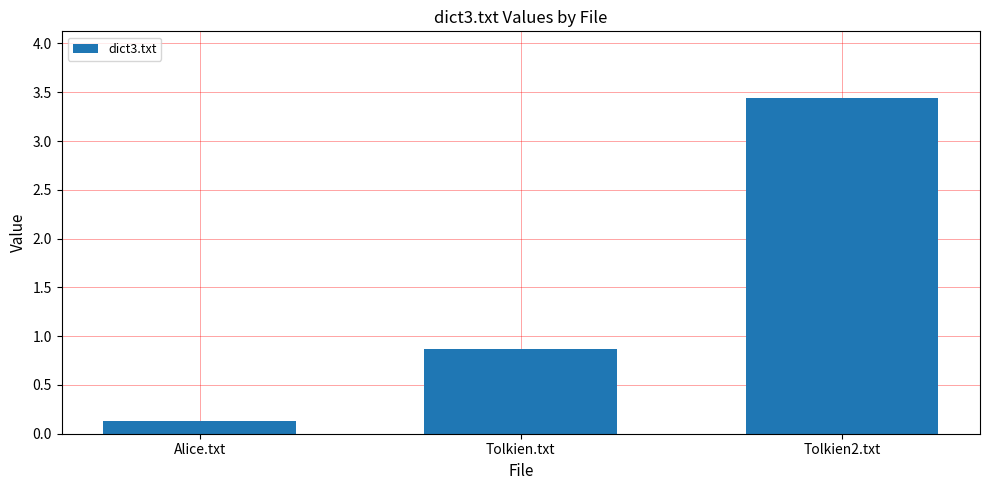

Reading right to left, what are all the values shown in this chart?

3.4	0.9	0.1